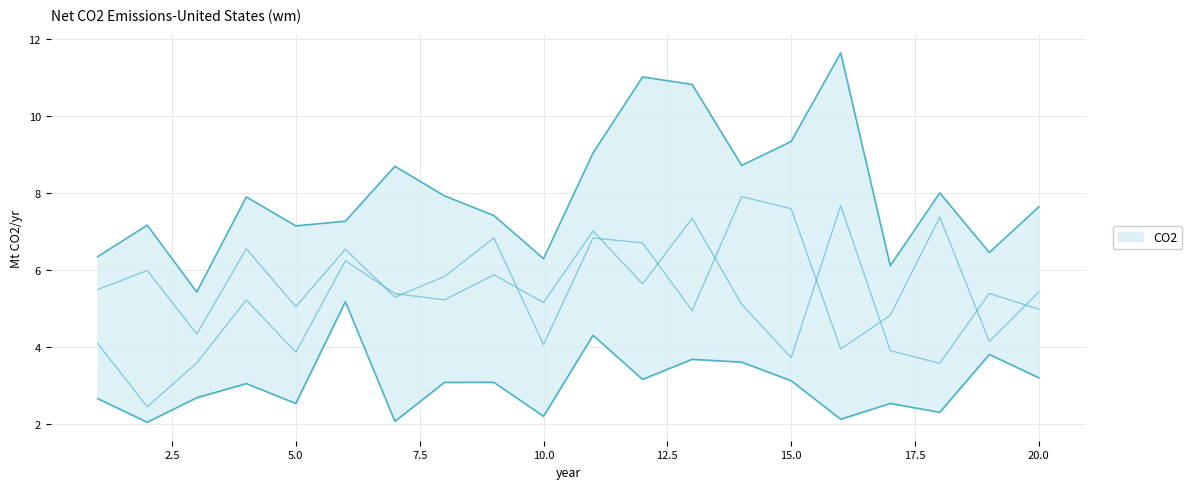

Does the chart have visible grid lines?

Yes